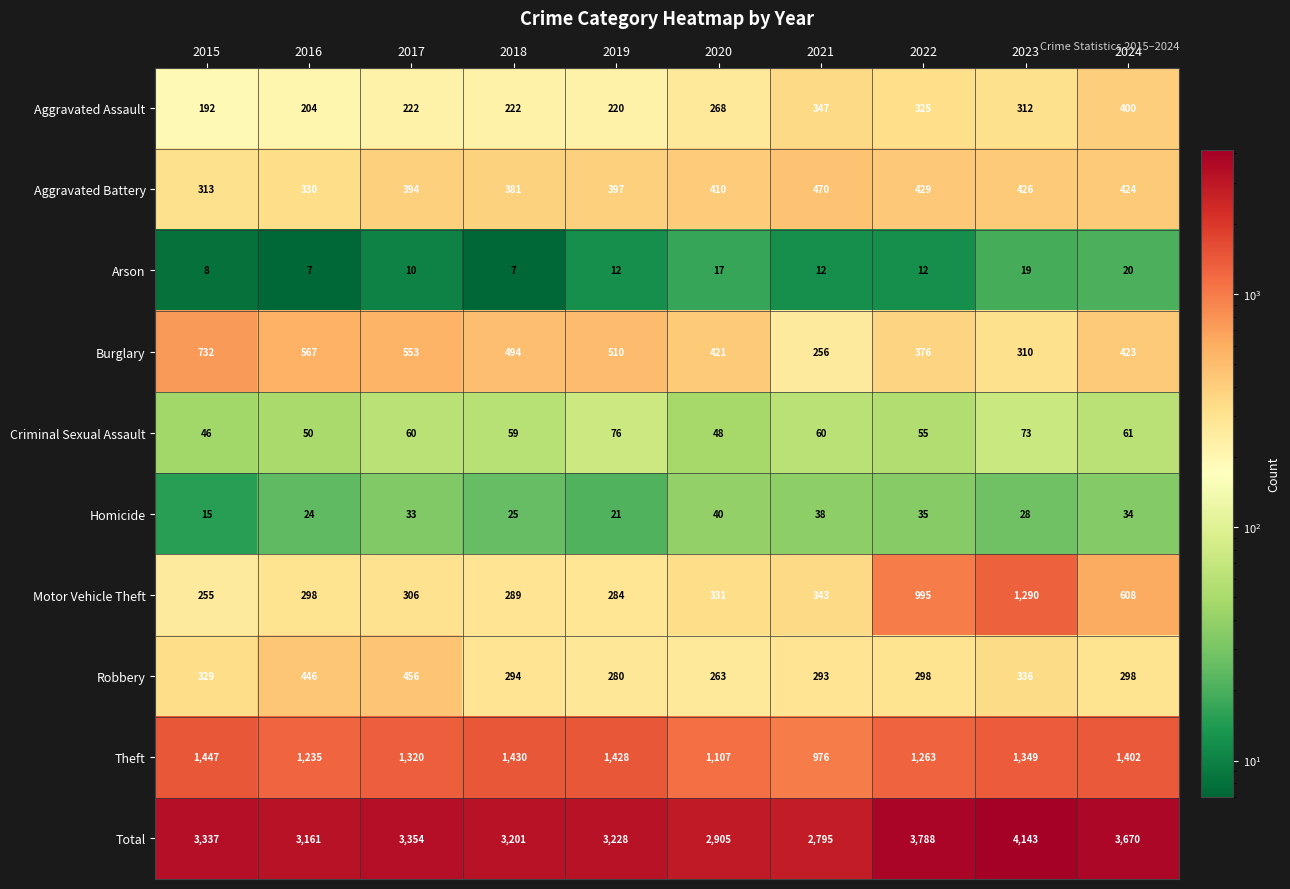

Which series changed the most between 2018 and 2019?

Total